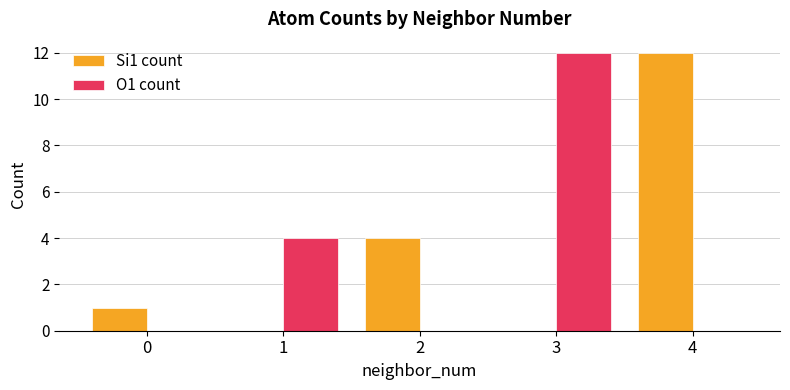

How many groups of bars are there?

5